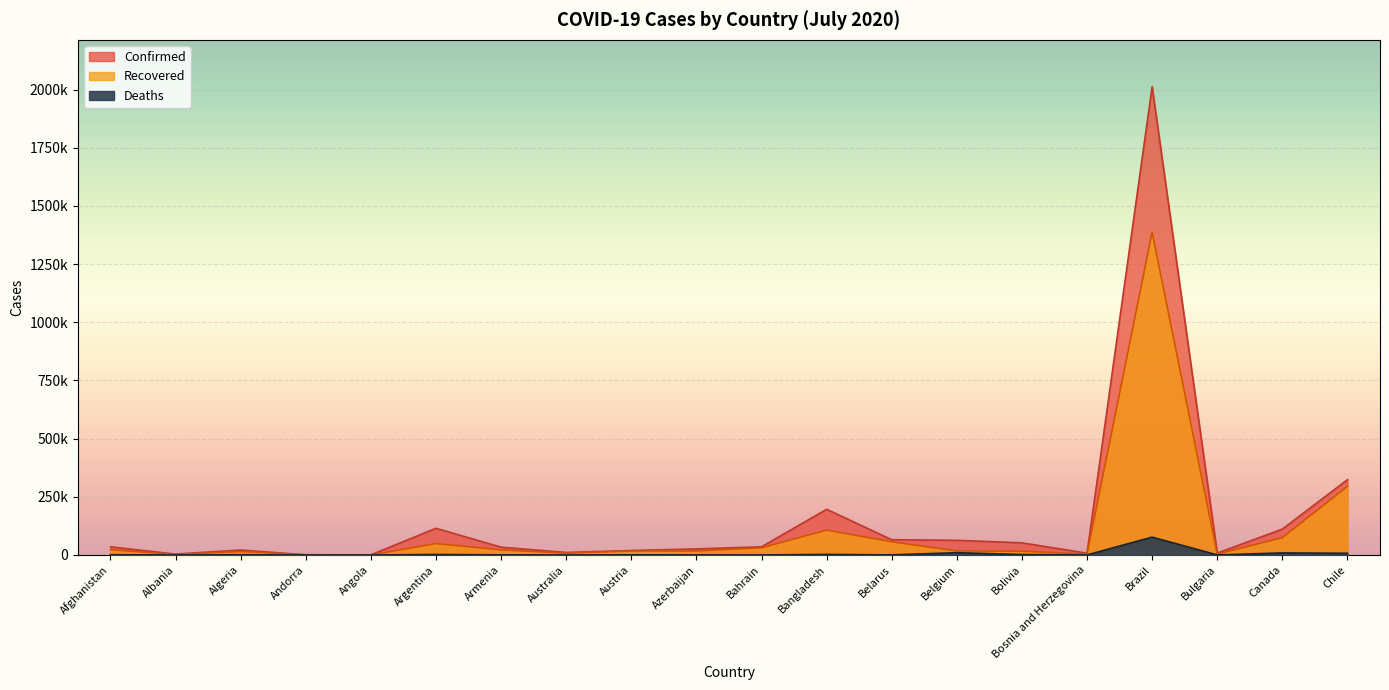

Reading left to right, extract all data points from this chart.

Confirmed: 35070	3851	21355	862	607	114783	33559	10810	19270	26165	35084	196323	65623	63039	52218	7681	2012151	8144	111143	323698
Recovered: 22824	2137	15107	803	124	49120	21931	8036	17244	17256	30809	106963	56915	17253	16357	3534	1387537	3927	74433	295301
Deaths: 1113	104	1052	52	28	2112	607	113	711	334	121	2496	485	9792	1942	240	76688	293	8875	7290